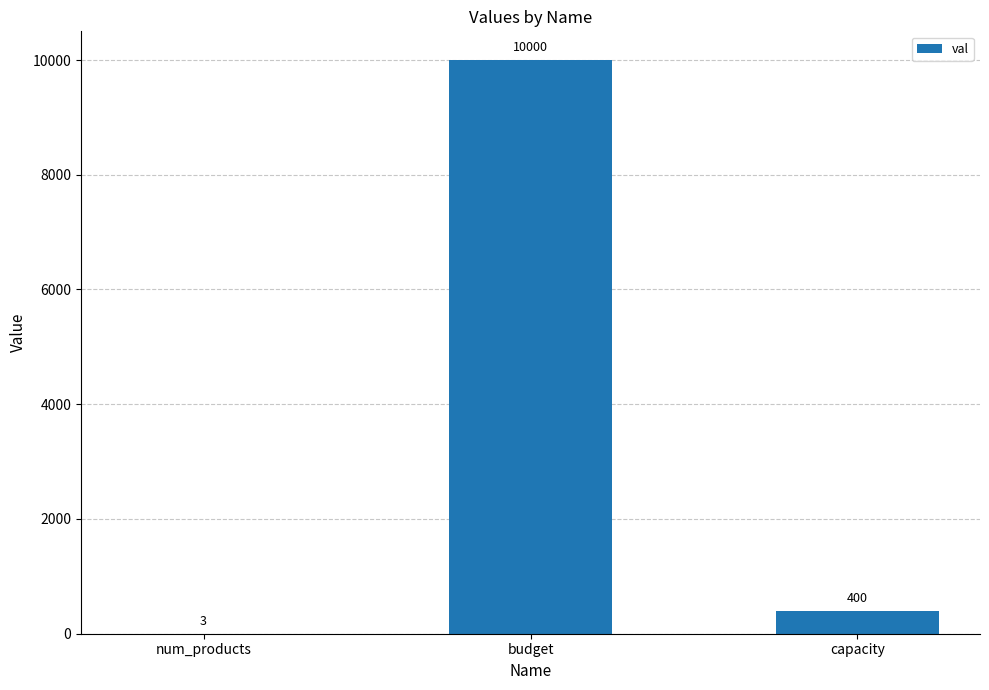

Reading left to right, transcribe all the data shown in this chart.

3	10000	400